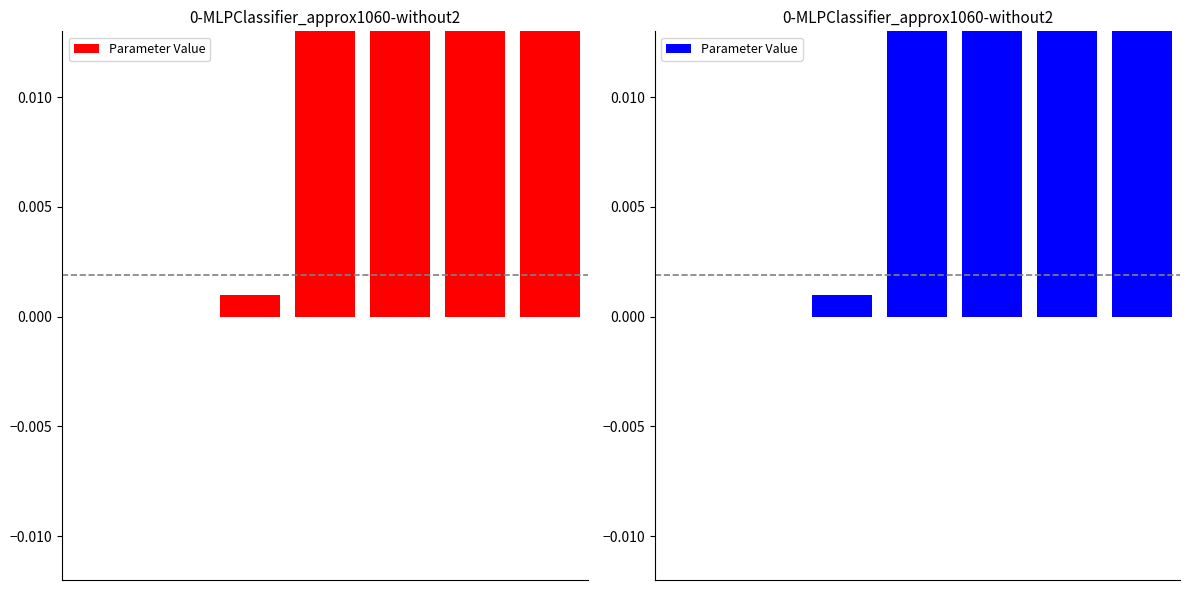

Reading left to right, what are all the values shown in this chart?

0.0	0.0	0.0	1.0	1.0	1.0	1.0